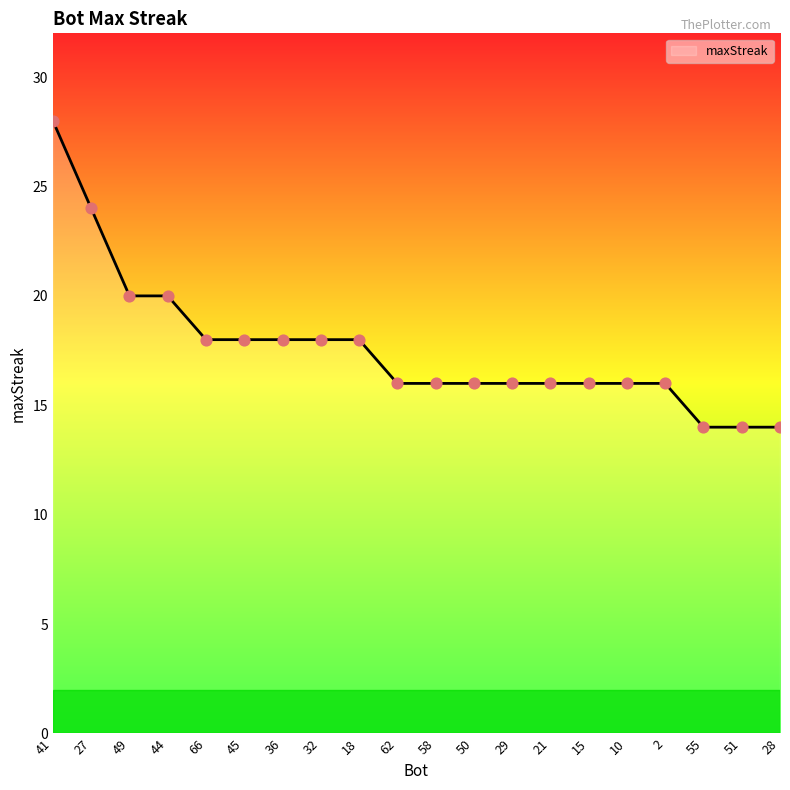

What is the ratio of the value at 32 to the value at 10?

1.1